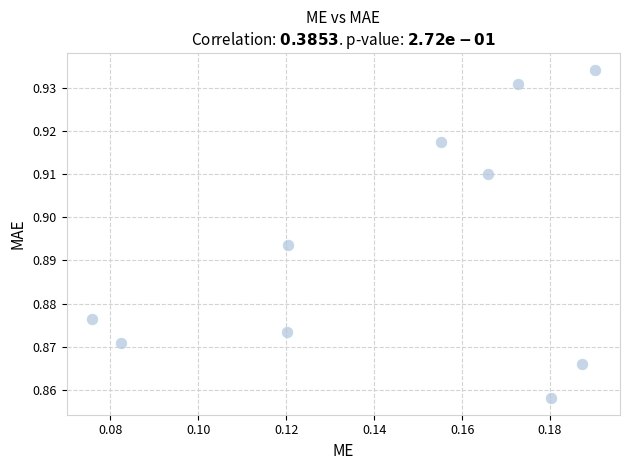

How many data points are displayed?

10